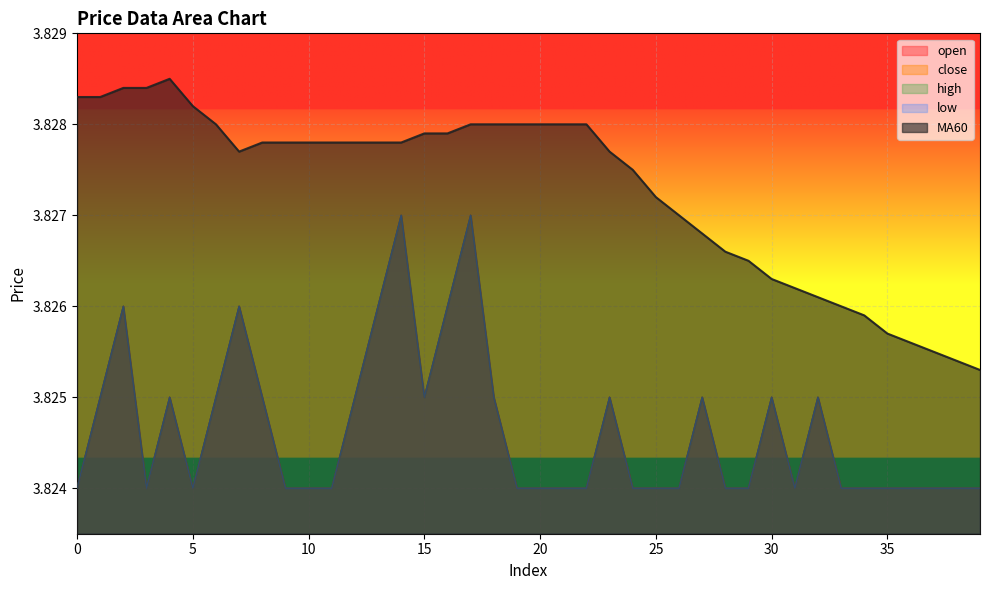

Reading left to right, extract all data points from this chart.

open: 0=3.8	1=3.8	2=3.8	3=3.8	4=3.8	5=3.8	6=3.8	7=3.8	8=3.8	9=3.8	10=3.8	11=3.8	12=3.8	13=3.8	14=3.8	15=3.8	16=3.8	17=3.8	18=3.8	19=3.8	20=3.8	21=3.8	22=3.8	23=3.8	24=3.8	25=3.8	26=3.8	27=3.8	28=3.8	29=3.8	30=3.8	31=3.8	32=3.8	33=3.8	34=3.8	35=3.8	36=3.8	37=3.8	38=3.8	39=3.8
close: 0=3.8	1=3.8	2=3.8	3=3.8	4=3.8	5=3.8	6=3.8	7=3.8	8=3.8	9=3.8	10=3.8	11=3.8	12=3.8	13=3.8	14=3.8	15=3.8	16=3.8	17=3.8	18=3.8	19=3.8	20=3.8	21=3.8	22=3.8	23=3.8	24=3.8	25=3.8	26=3.8	27=3.8	28=3.8	29=3.8	30=3.8	31=3.8	32=3.8	33=3.8	34=3.8	35=3.8	36=3.8	37=3.8	38=3.8	39=3.8
high: 0=3.8	1=3.8	2=3.8	3=3.8	4=3.8	5=3.8	6=3.8	7=3.8	8=3.8	9=3.8	10=3.8	11=3.8	12=3.8	13=3.8	14=3.8	15=3.8	16=3.8	17=3.8	18=3.8	19=3.8	20=3.8	21=3.8	22=3.8	23=3.8	24=3.8	25=3.8	26=3.8	27=3.8	28=3.8	29=3.8	30=3.8	31=3.8	32=3.8	33=3.8	34=3.8	35=3.8	36=3.8	37=3.8	38=3.8	39=3.8
low: 0=3.8	1=3.8	2=3.8	3=3.8	4=3.8	5=3.8	6=3.8	7=3.8	8=3.8	9=3.8	10=3.8	11=3.8	12=3.8	13=3.8	14=3.8	15=3.8	16=3.8	17=3.8	18=3.8	19=3.8	20=3.8	21=3.8	22=3.8	23=3.8	24=3.8	25=3.8	26=3.8	27=3.8	28=3.8	29=3.8	30=3.8	31=3.8	32=3.8	33=3.8	34=3.8	35=3.8	36=3.8	37=3.8	38=3.8	39=3.8
MA60: 0=3.8	1=3.8	2=3.8	3=3.8	4=3.8	5=3.8	6=3.8	7=3.8	8=3.8	9=3.8	10=3.8	11=3.8	12=3.8	13=3.8	14=3.8	15=3.8	16=3.8	17=3.8	18=3.8	19=3.8	20=3.8	21=3.8	22=3.8	23=3.8	24=3.8	25=3.8	26=3.8	27=3.8	28=3.8	29=3.8	30=3.8	31=3.8	32=3.8	33=3.8	34=3.8	35=3.8	36=3.8	37=3.8	38=3.8	39=3.8